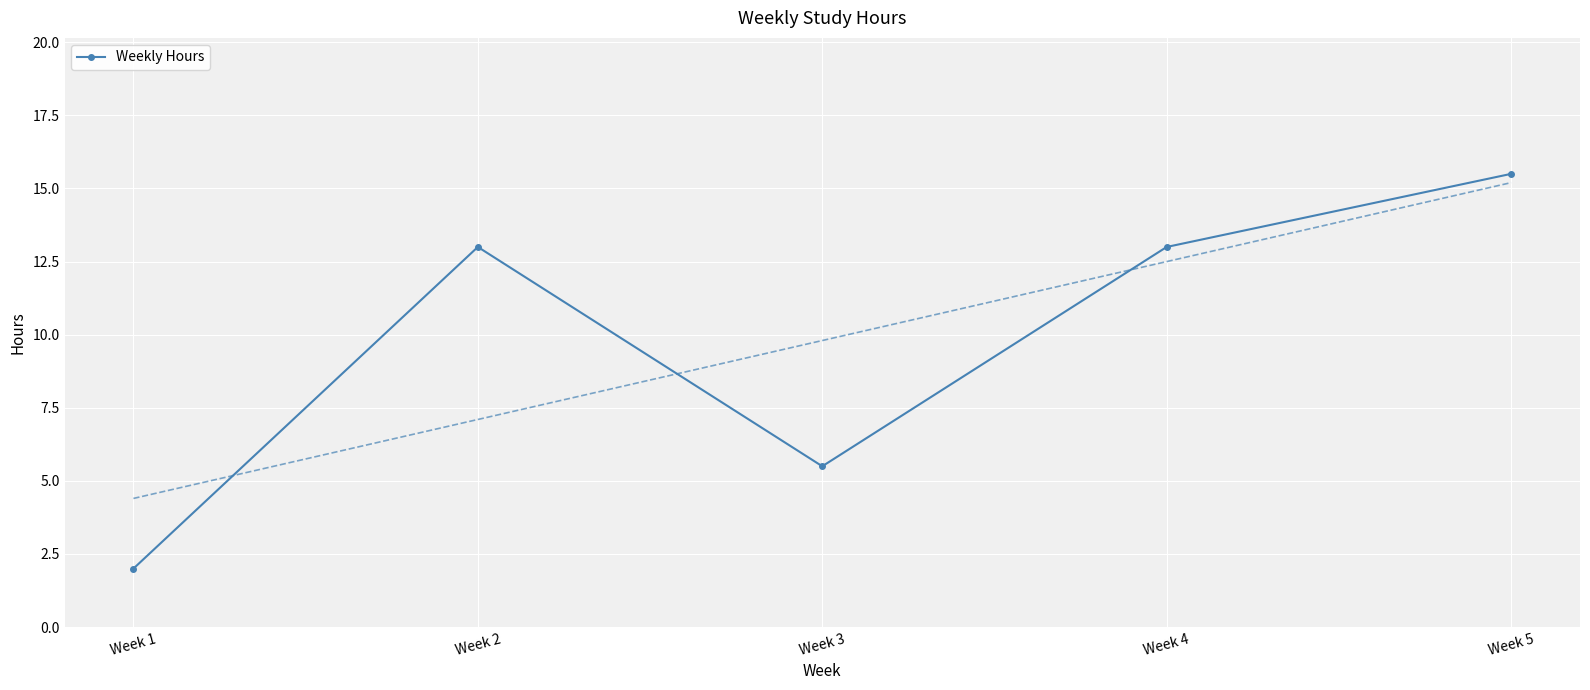

True or false: the data shows 15.5 at Week 5.

True